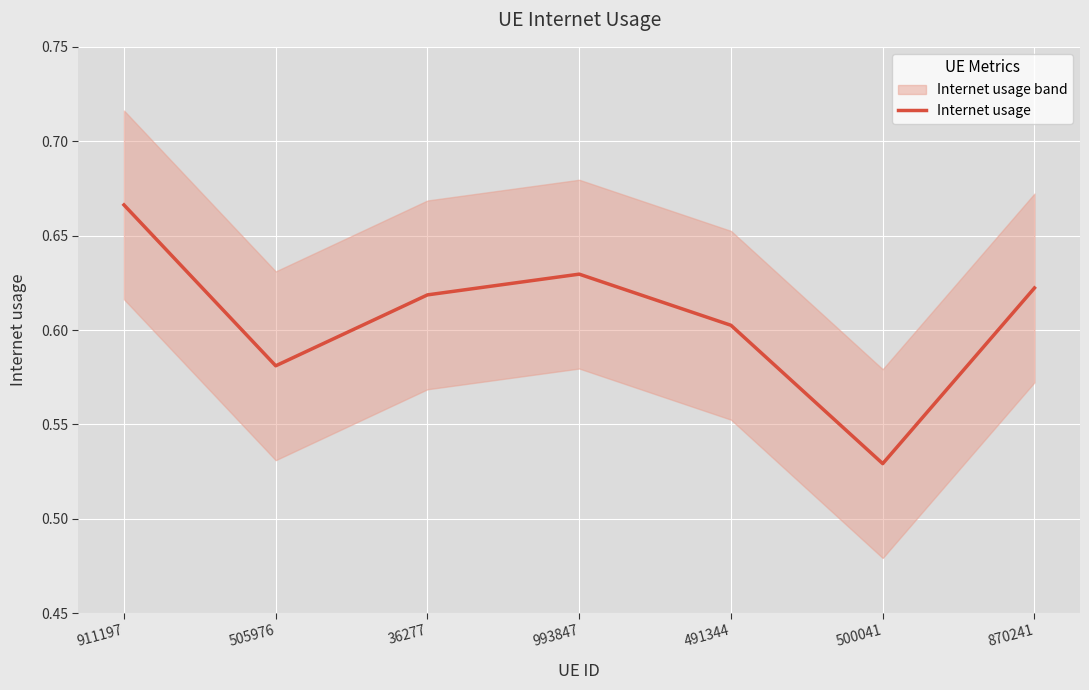

What is the sum of all values?

4.2